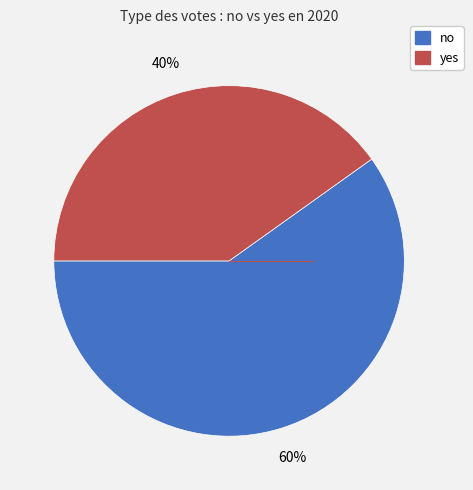

Combined, do no and yes account for over 50%?

Yes